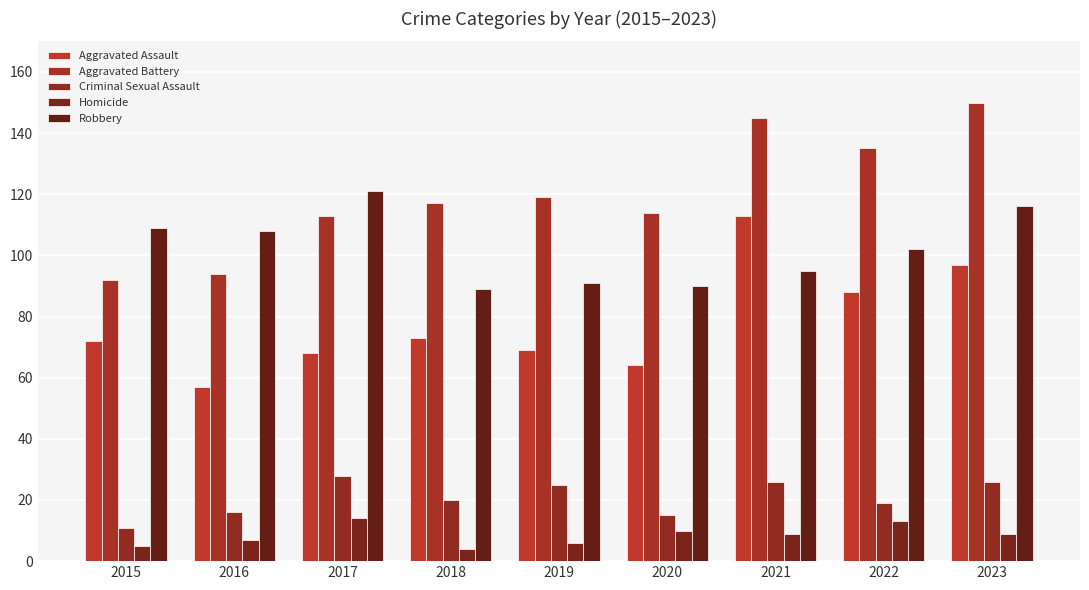

Reading left to right, what are all the values shown in this chart?

Aggravated Assault: 2015=72	2016=57	2017=68	2018=73	2019=69	2020=64	2021=113	2022=88	2023=97
Aggravated Battery: 2015=92	2016=94	2017=113	2018=117	2019=119	2020=114	2021=145	2022=135	2023=150
Criminal Sexual Assault: 2015=11	2016=16	2017=28	2018=20	2019=25	2020=15	2021=26	2022=19	2023=26
Homicide: 2015=5	2016=7	2017=14	2018=4	2019=6	2020=10	2021=9	2022=13	2023=9
Robbery: 2015=109	2016=108	2017=121	2018=89	2019=91	2020=90	2021=95	2022=102	2023=116